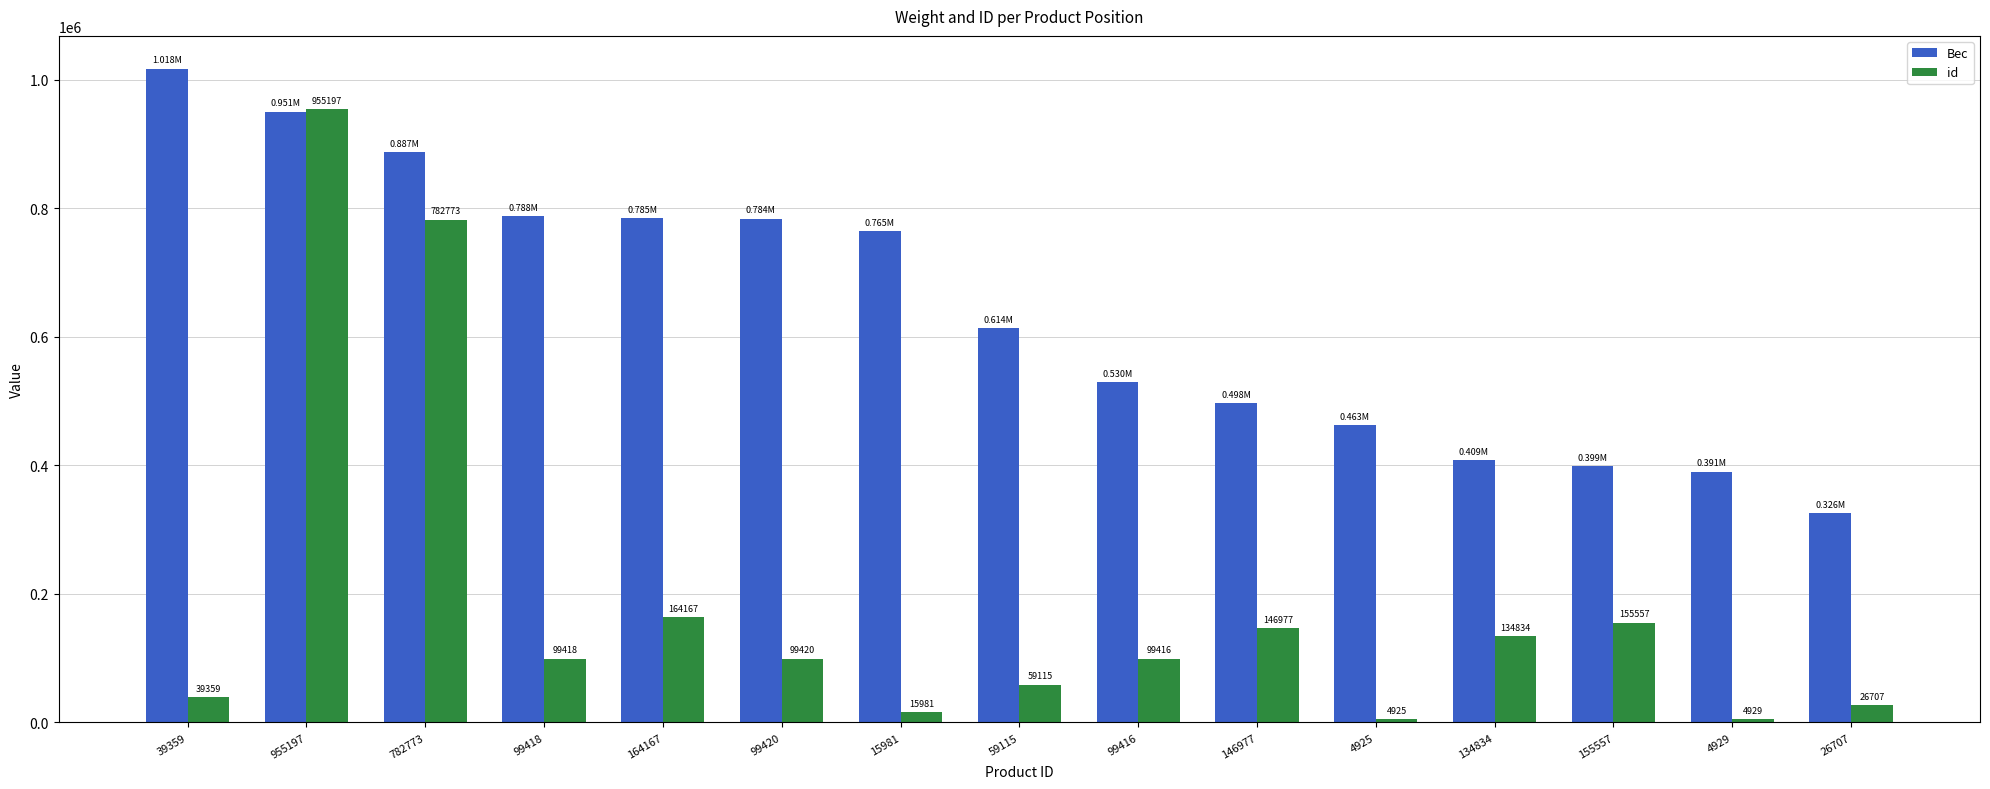

List the labels in order of Вес value, smallest first.

26707, 4929, 155557, 134834, 4925, 146977, 99416, 59115, 15981, 99420, 164167, 99418, 782773, 955197, 39359